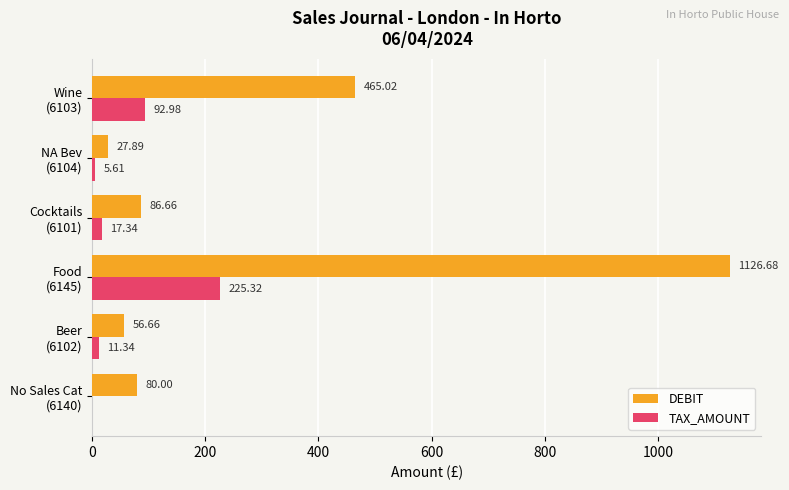

Which series has the largest total across all categories?

DEBIT